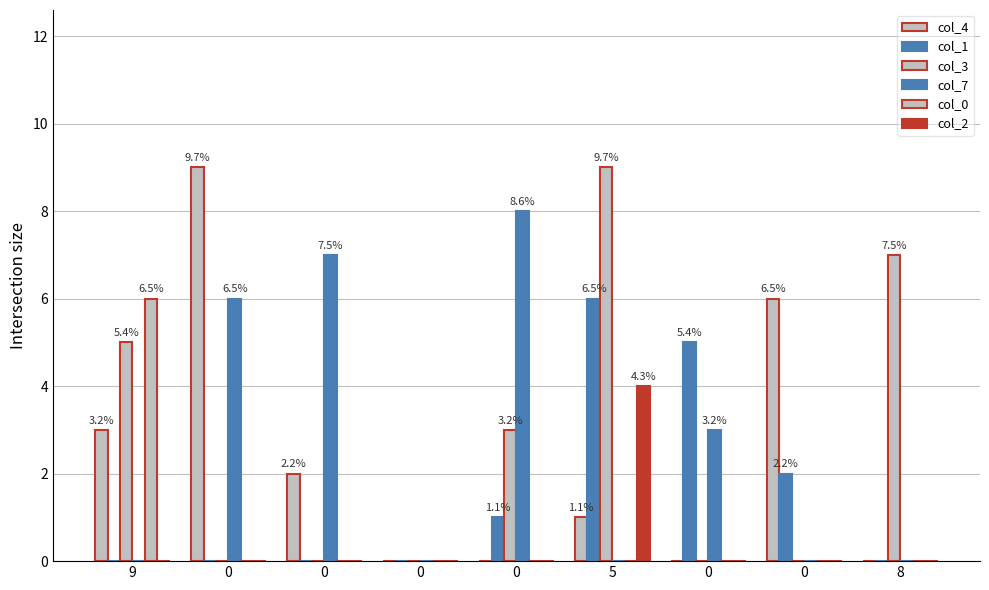

List the series in order of their peak value, lowest first.

col_2, col_1, col_0, col_7, col_4, col_3